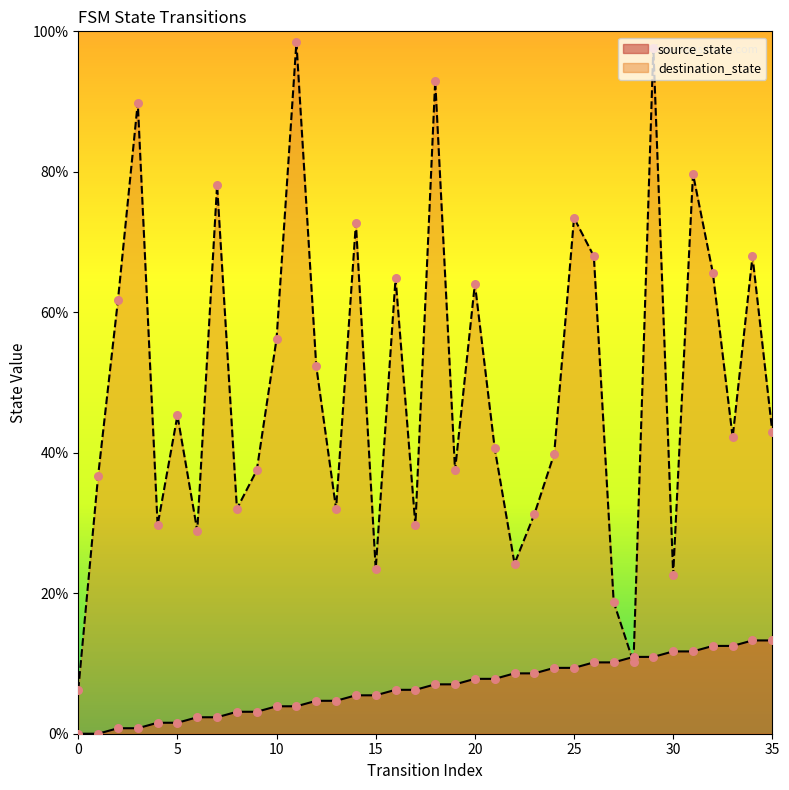

Is the value of destination_state at 25 greater than the value of source_state at 19?

Yes